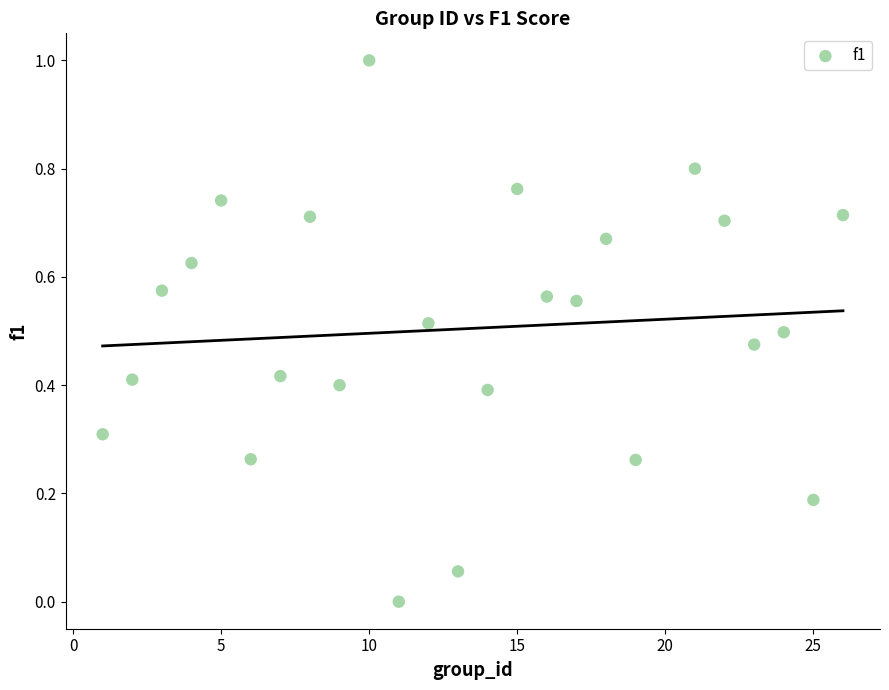

What is the range of X values (max minus min)?

25.0